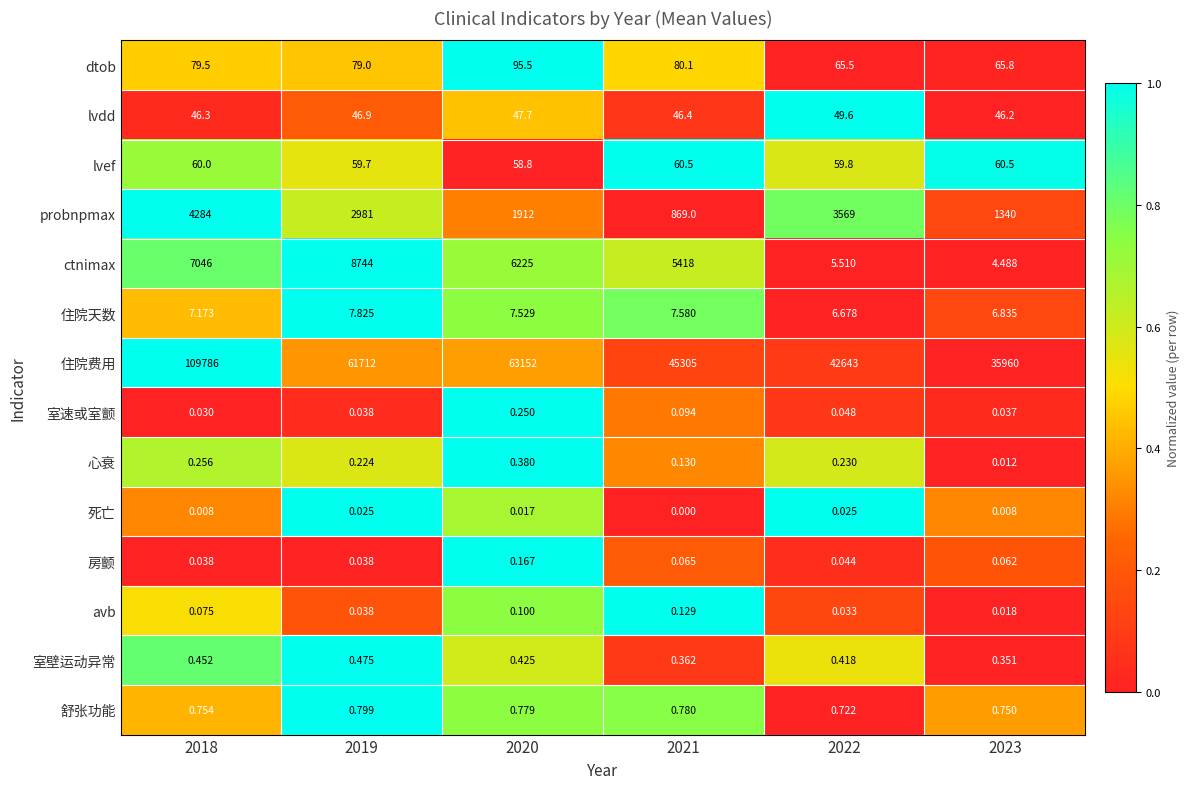

Rank the series by their maximum value, from lowest to highest.

死亡, avb, 房颤, 室速或室颤, 心衰, 室壁运动异常, 舒张功能, 住院天数, lvdd, lvef, dtob, probnpmax, ctnimax, 住院费用